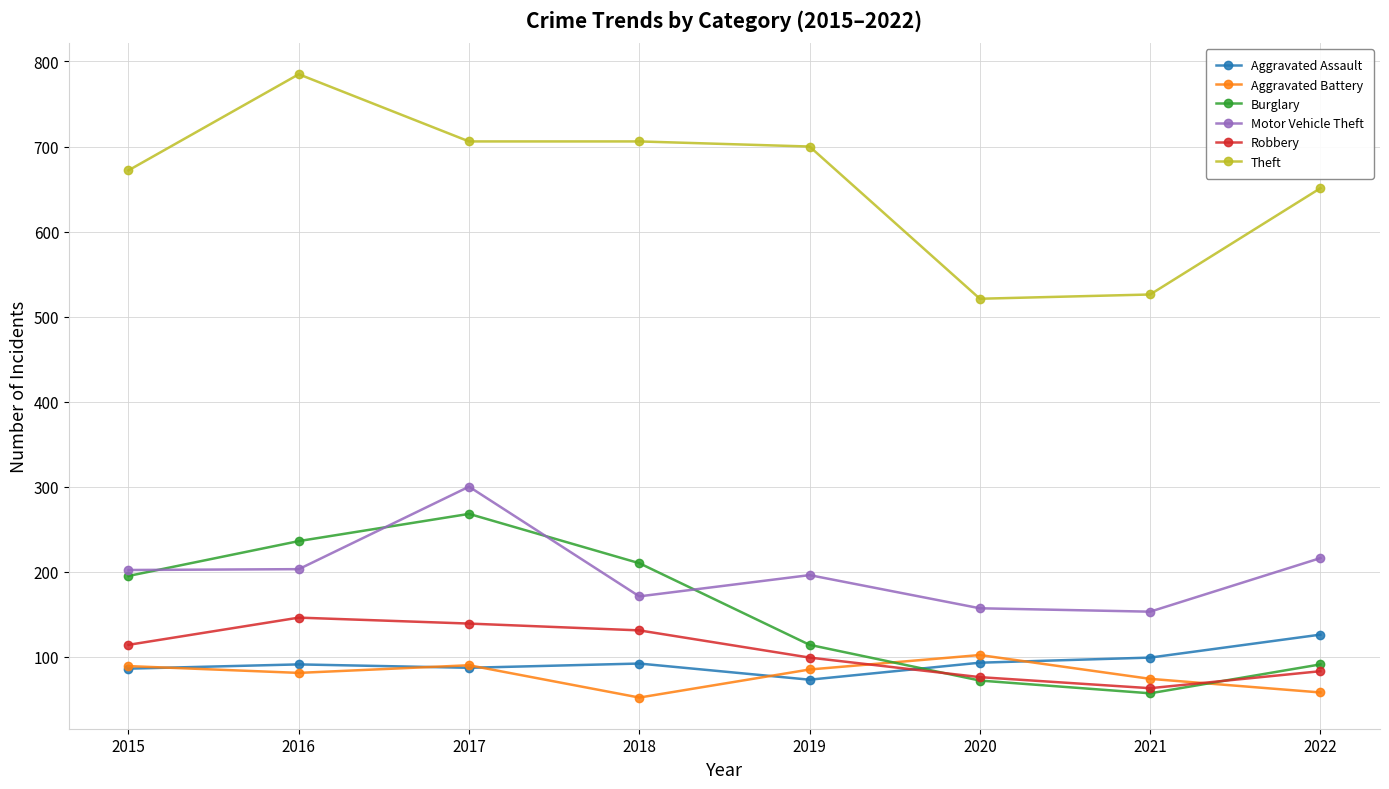

What is the difference between the highest and lowest values at 2016?

704